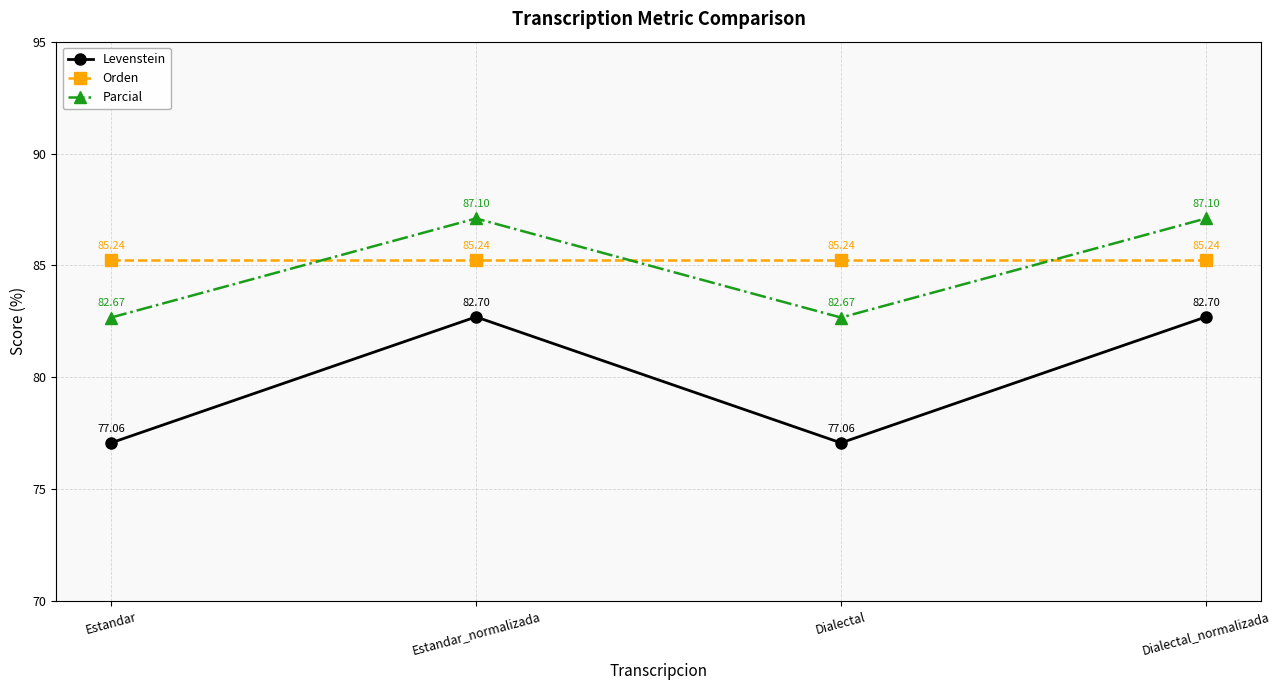

What is the difference between the second highest and second lowest values in the Parcial series?

4.4